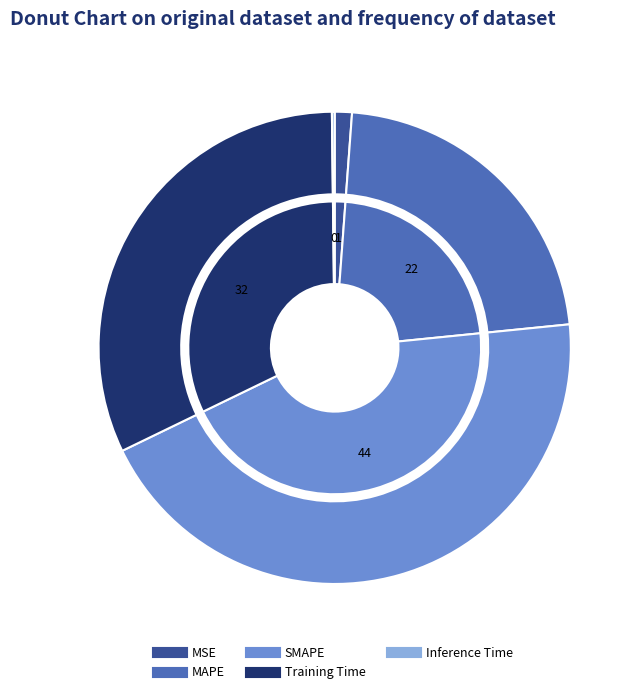

Which slice is the smallest?

Inference Time